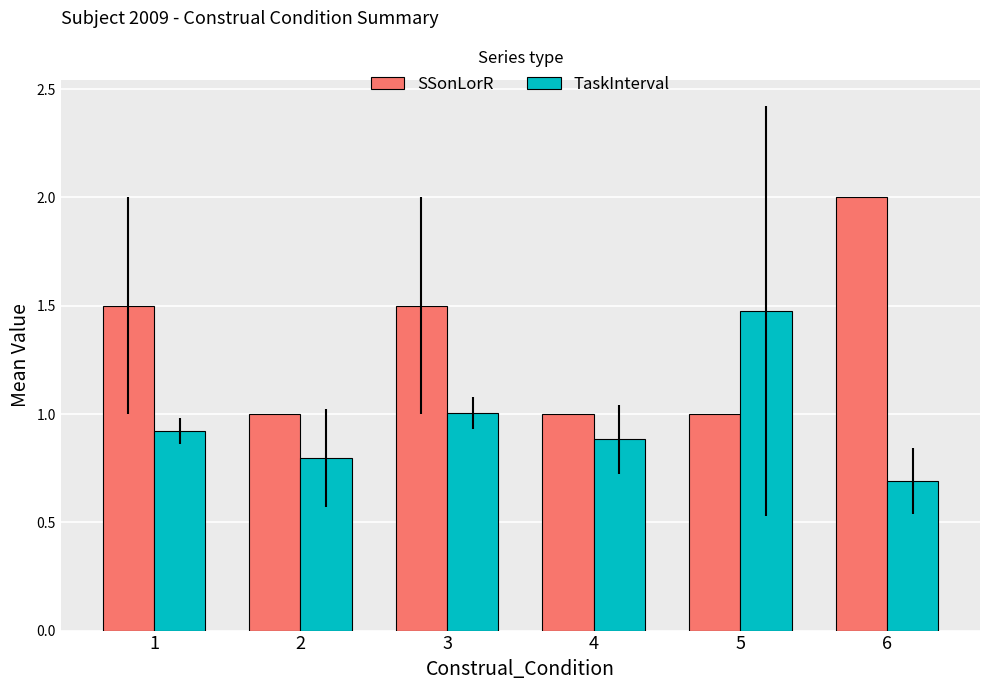

List the series in order of their peak value, lowest first.

TaskInterval, SSonLorR